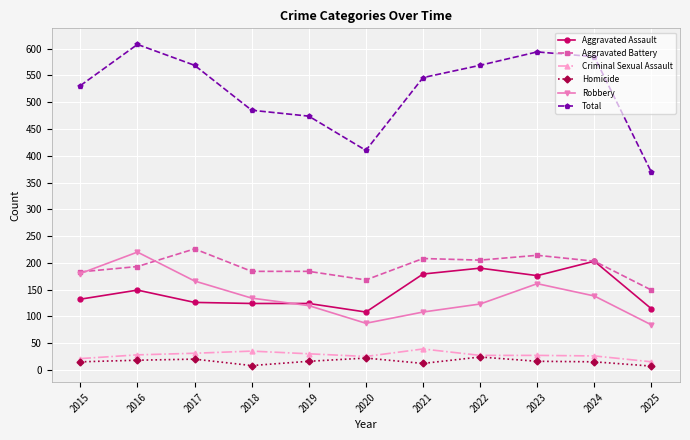

How many data points does each series have?

11